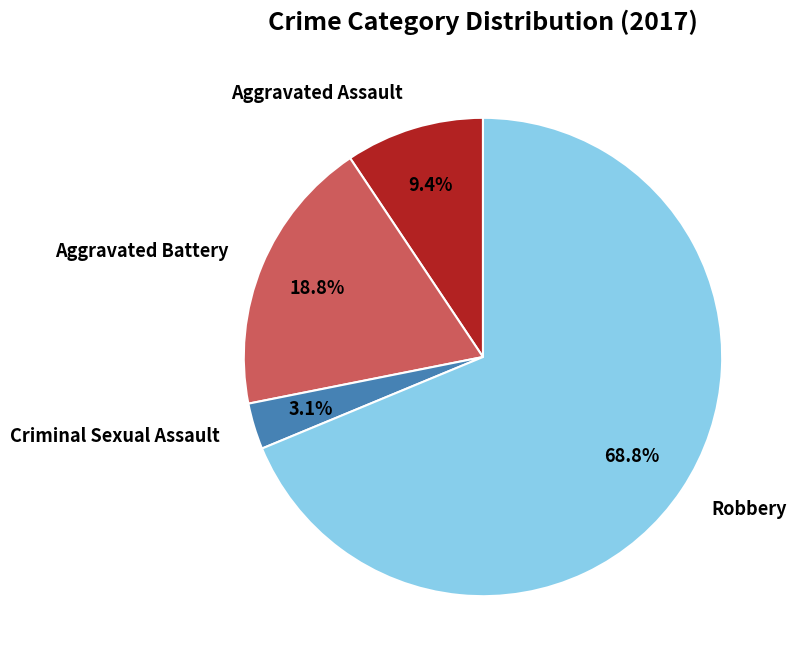

Is there a majority slice in this chart?

Yes